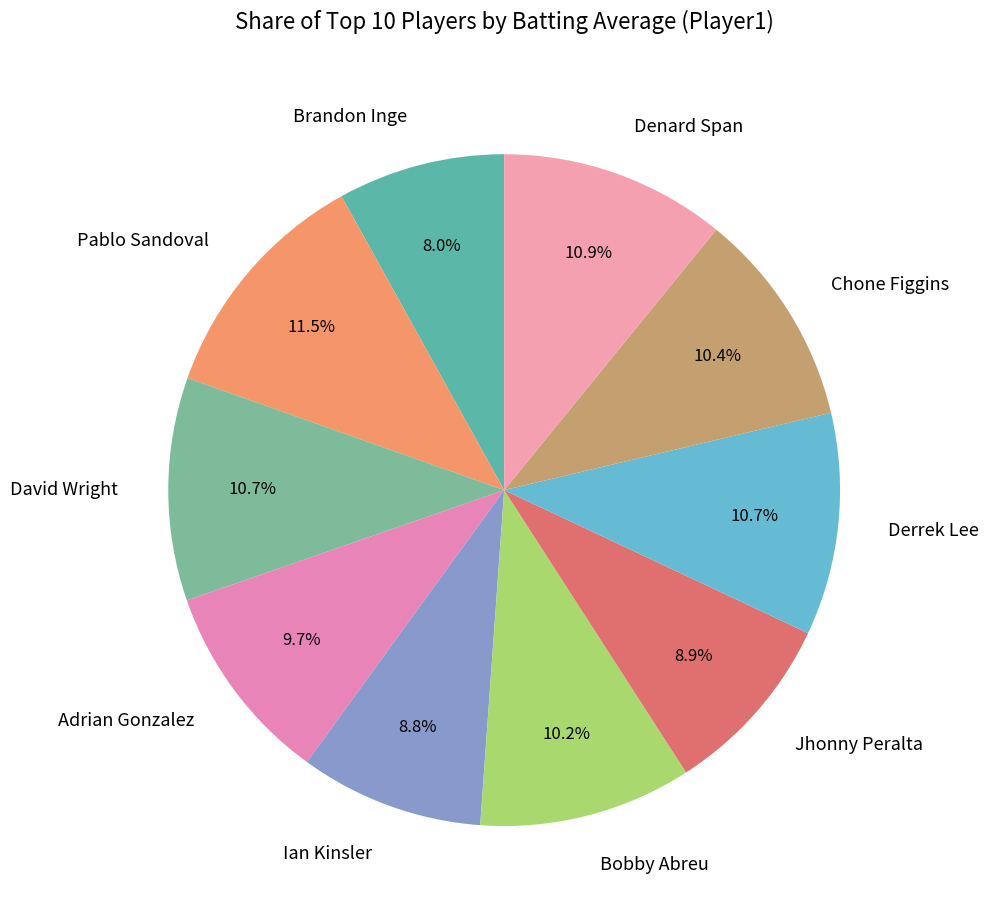

What is the largest slice in the pie chart?

Pablo Sandoval